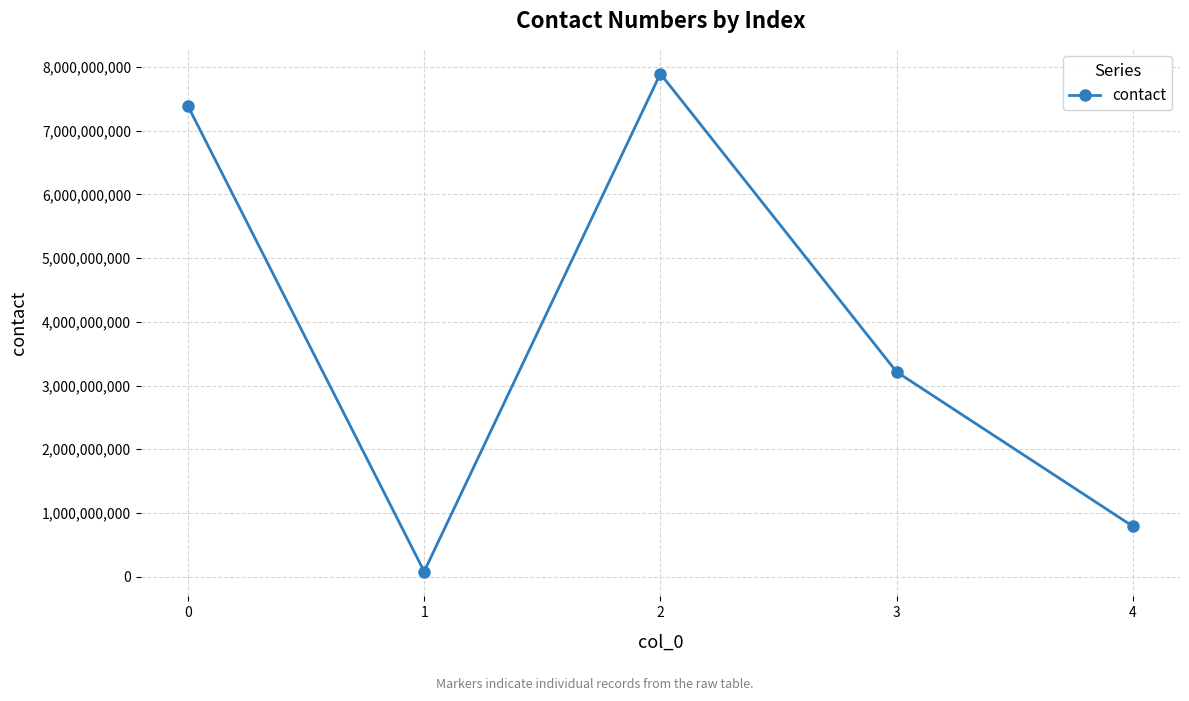

How many data points does each series have?

5